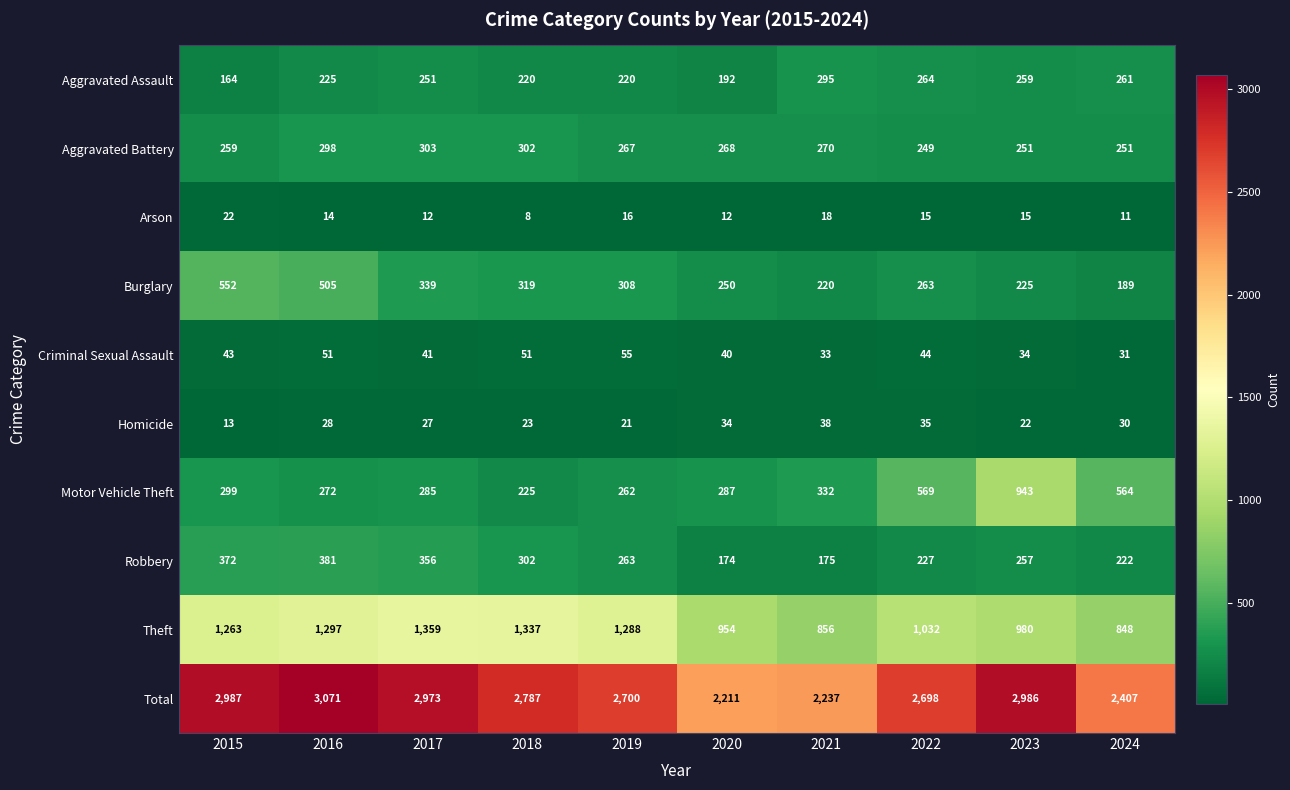

Rank the categories by Total value from highest to lowest.

2016, 2015, 2023, 2017, 2018, 2019, 2022, 2024, 2021, 2020